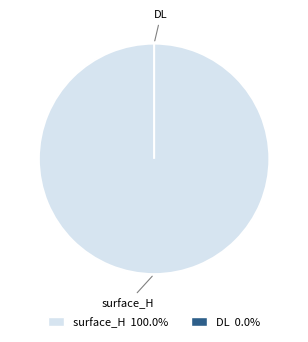

To the nearest percent, what is the difference between the DL and surface_H slice percentages?

100%